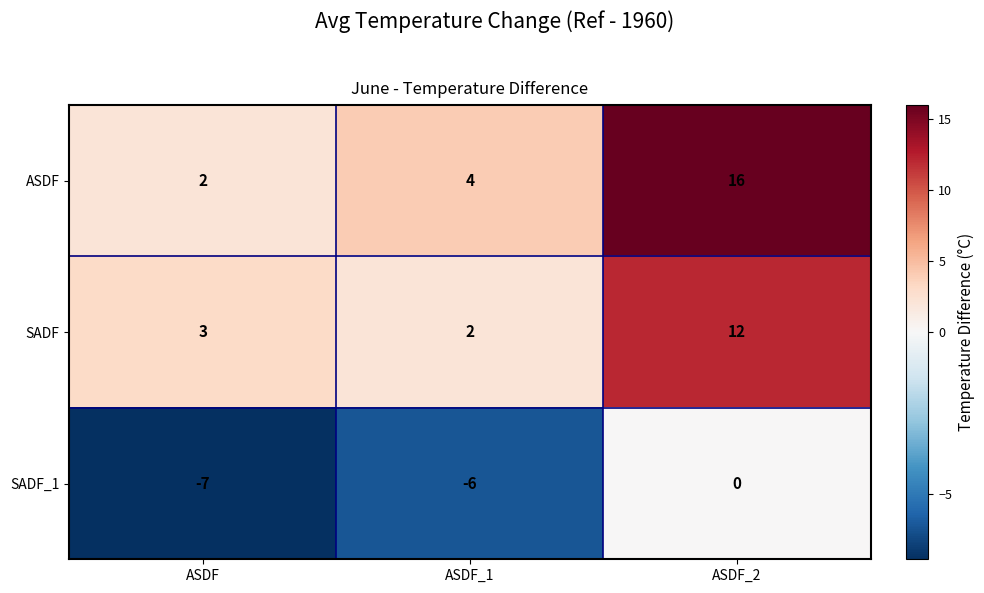

Which series has the widest spread of values?

ASDF